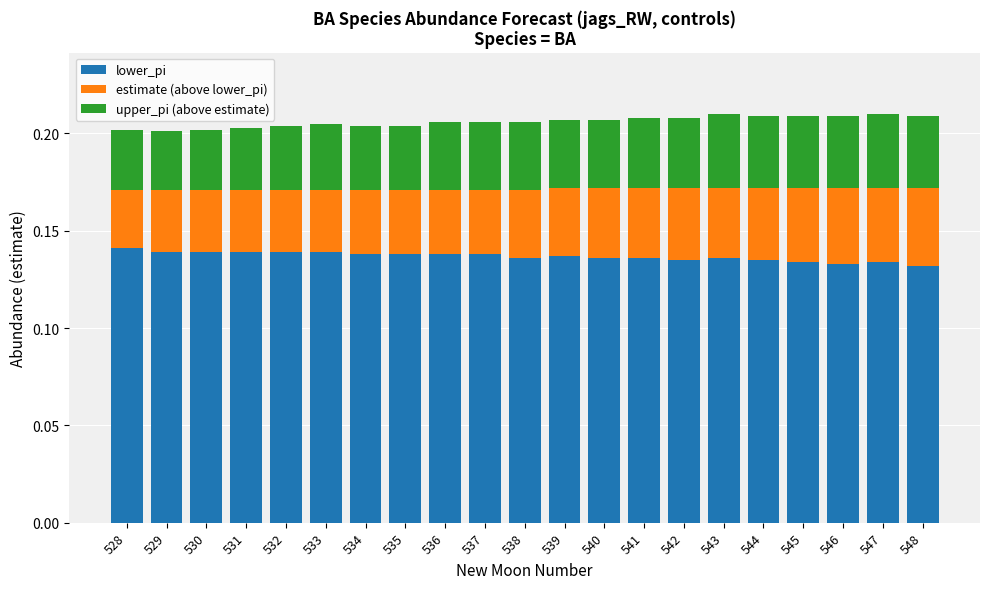

What is the sum of all lower_pi values?

2.9